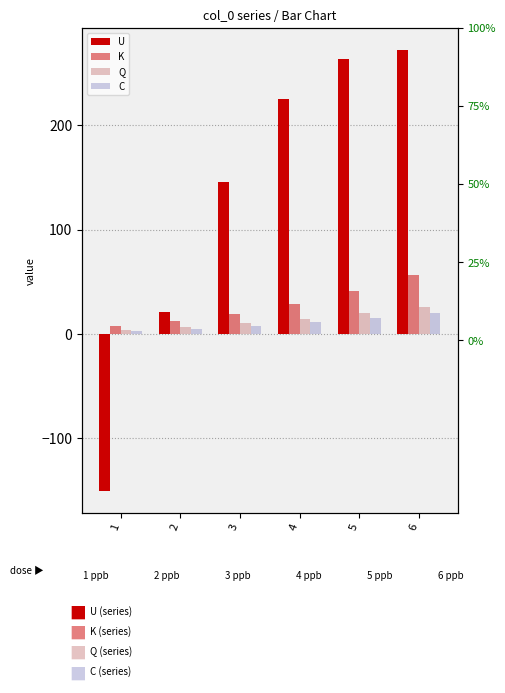

At which label does K first exceed 28?

4